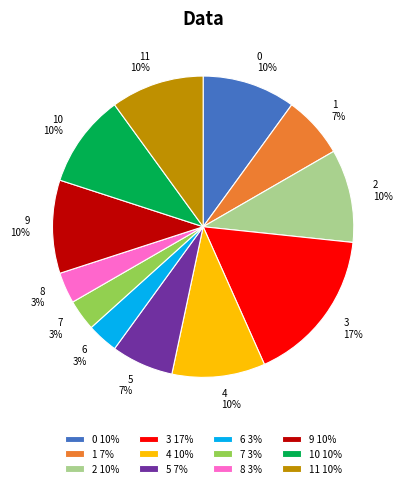

Does 5 7% represent more than half of the total?

No